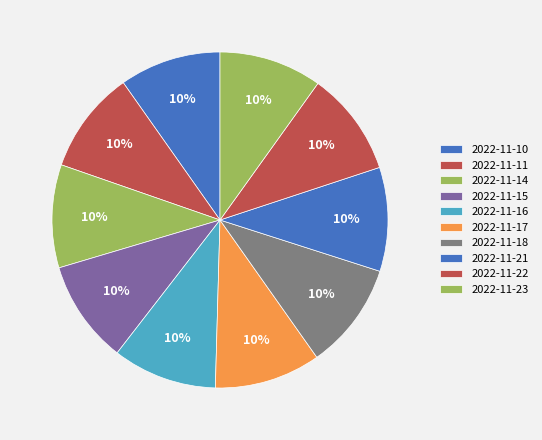

What is the total percentage of 2022-11-10 and 2022-11-11?

19.7%